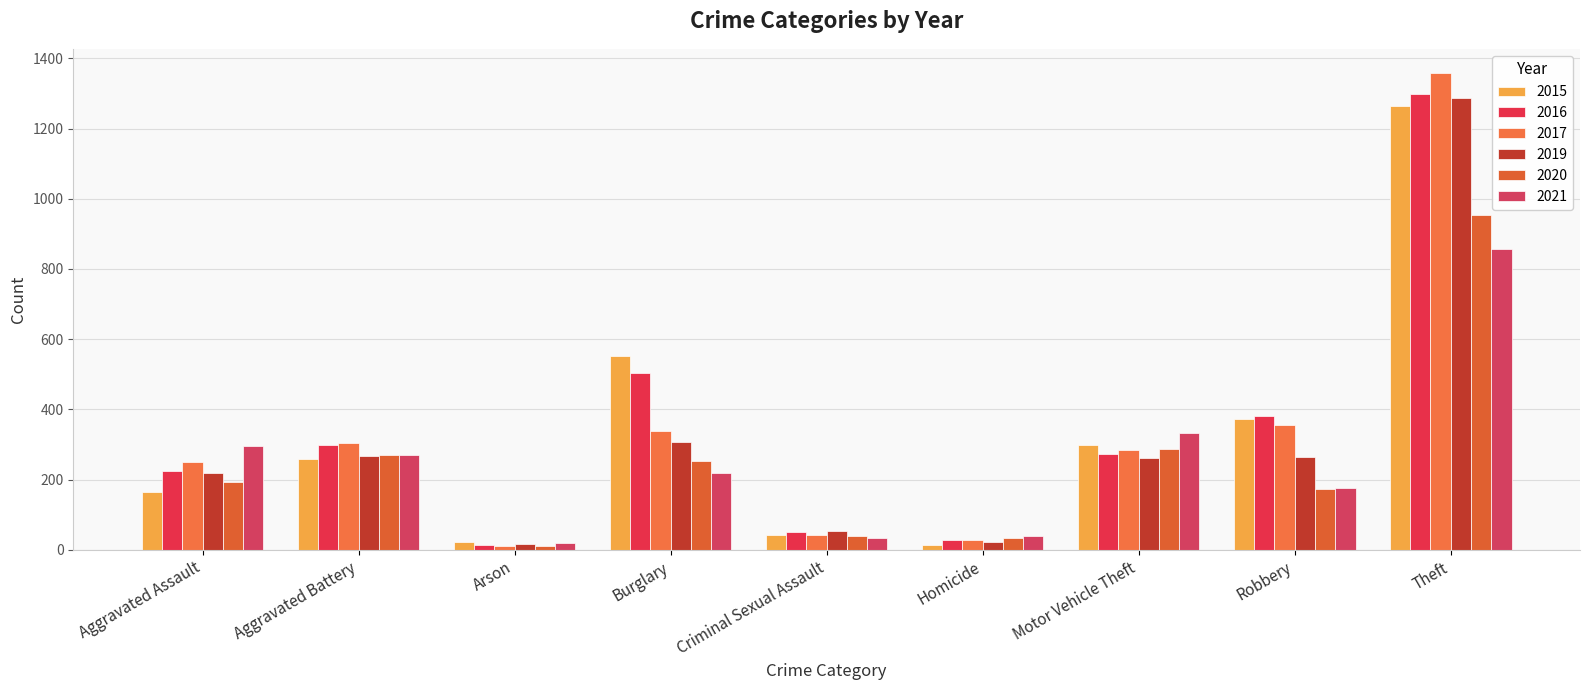

Which series has the largest total across all categories?

2016